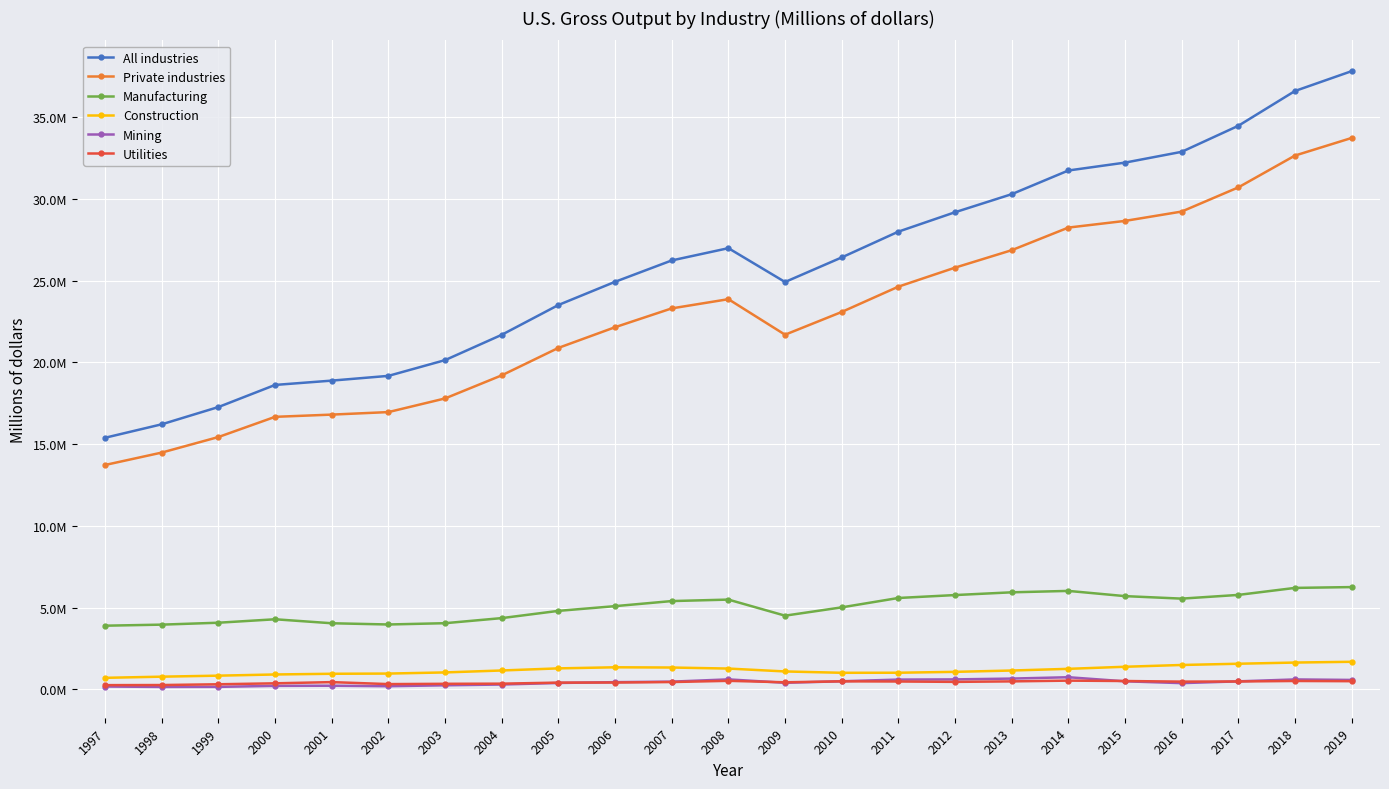

Is the value of Manufacturing at 1998 greater than the value of Private industries at 2007?

No